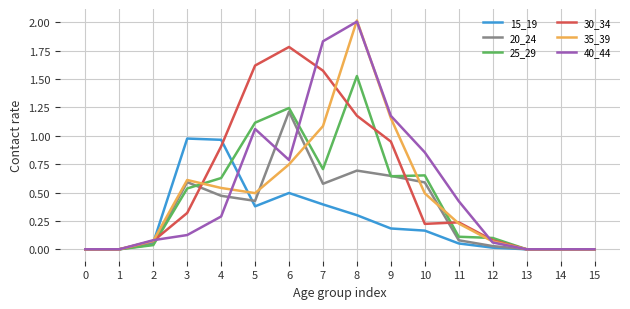

True or false: 15_19 has a value of 0.0 at 1.

True